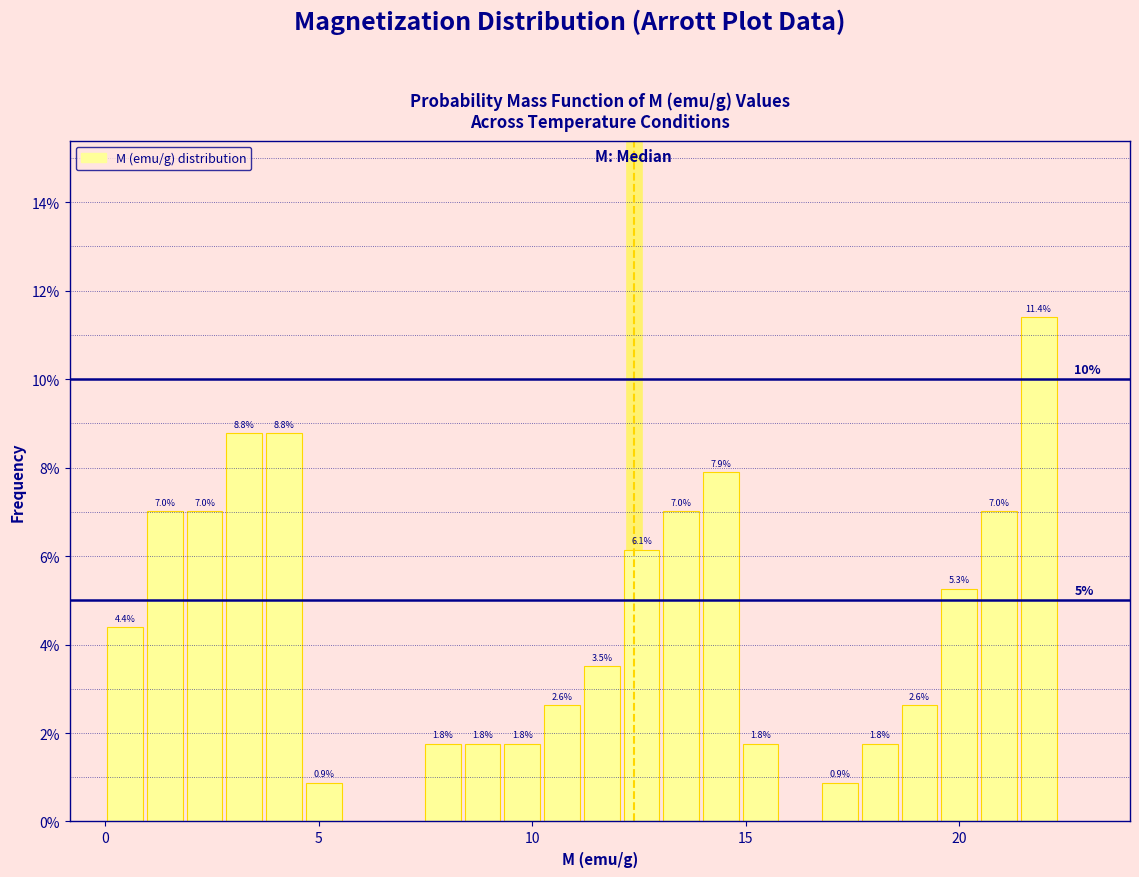

Around what value on the x-axis is the tallest bar? Give the approximate position of its centre, as read against the axis.

22.0